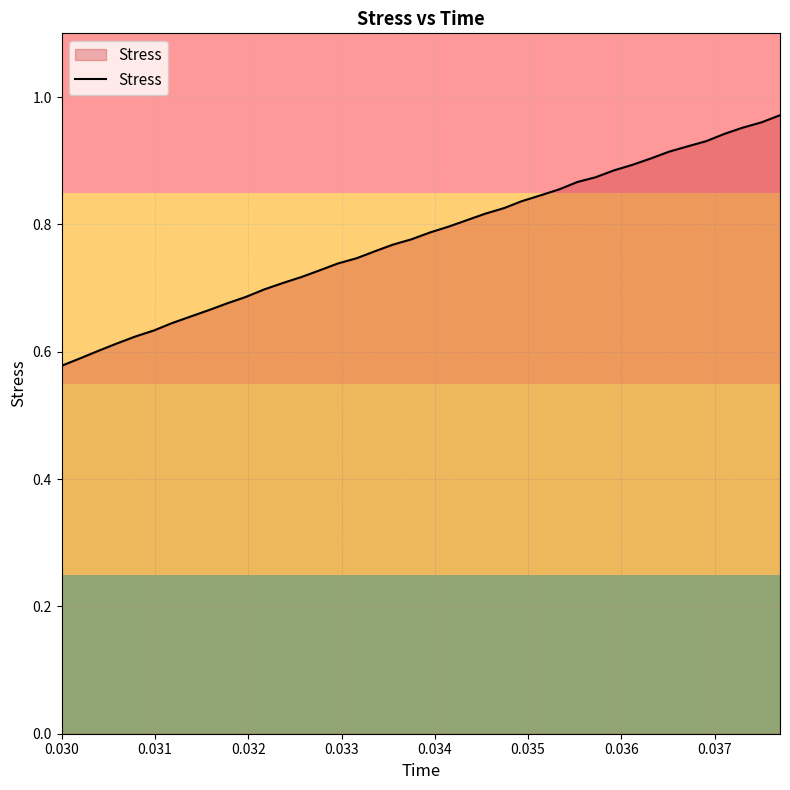

What is the difference between the maximum and minimum values?

0.4